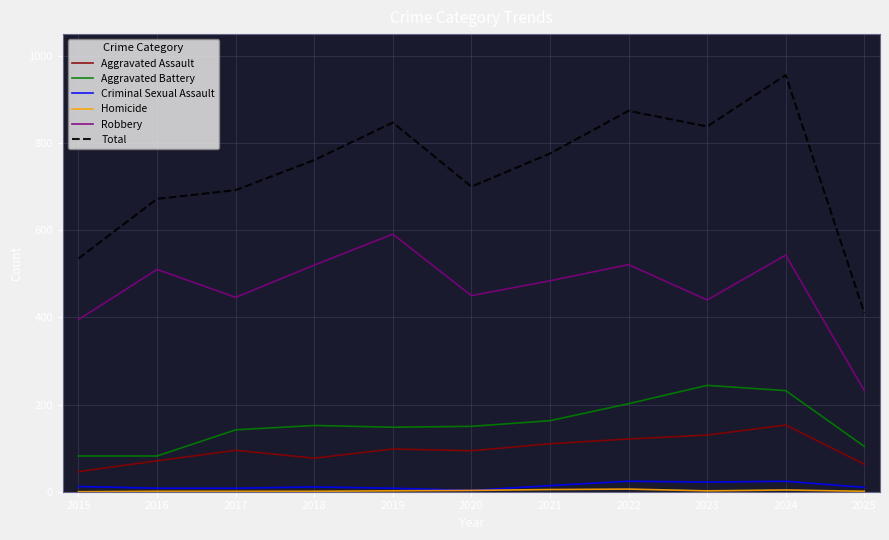

True or false: Aggravated Battery and Criminal Sexual Assault intersect in this chart.

False